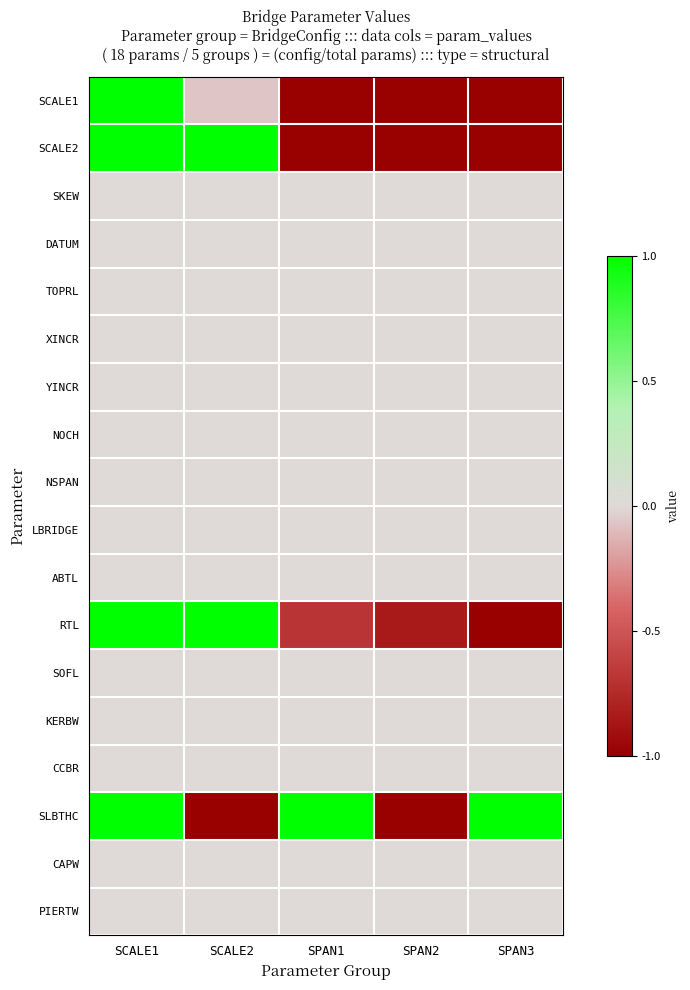

Reading left to right, what are all the values shown in this chart?

SCALE1: SCALE1=1.0	SCALE2=-0.1	SPAN1=-1.0	SPAN2=-1.0	SPAN3=-1.0
SCALE2: SCALE1=1.0	SCALE2=1.0	SPAN1=-1.0	SPAN2=-1.0	SPAN3=-1.0
SKEW: SCALE1=0.0	SCALE2=0.0	SPAN1=0.0	SPAN2=0.0	SPAN3=0.0
DATUM: SCALE1=0.0	SCALE2=0.0	SPAN1=0.0	SPAN2=0.0	SPAN3=0.0
TOPRL: SCALE1=0.0	SCALE2=0.0	SPAN1=0.0	SPAN2=0.0	SPAN3=0.0
XINCR: SCALE1=0.0	SCALE2=0.0	SPAN1=0.0	SPAN2=0.0	SPAN3=0.0
YINCR: SCALE1=0.0	SCALE2=0.0	SPAN1=0.0	SPAN2=0.0	SPAN3=0.0
NOCH: SCALE1=0.0	SCALE2=0.0	SPAN1=0.0	SPAN2=0.0	SPAN3=0.0
NSPAN: SCALE1=0.0	SCALE2=0.0	SPAN1=0.0	SPAN2=0.0	SPAN3=0.0
LBRIDGE: SCALE1=0.0	SCALE2=0.0	SPAN1=0.0	SPAN2=0.0	SPAN3=0.0
ABTL: SCALE1=0.0	SCALE2=0.0	SPAN1=0.0	SPAN2=0.0	SPAN3=0.0
RTL: SCALE1=1.0	SCALE2=1.0	SPAN1=-0.7	SPAN2=-0.8	SPAN3=-1.0
SOFL: SCALE1=0.0	SCALE2=0.0	SPAN1=0.0	SPAN2=0.0	SPAN3=0.0
KERBW: SCALE1=0.0	SCALE2=0.0	SPAN1=0.0	SPAN2=0.0	SPAN3=0.0
CCBR: SCALE1=0.0	SCALE2=0.0	SPAN1=0.0	SPAN2=0.0	SPAN3=0.0
SLBTHC: SCALE1=1.0	SCALE2=-1.0	SPAN1=1.0	SPAN2=-1.0	SPAN3=1.0
CAPW: SCALE1=0.0	SCALE2=0.0	SPAN1=0.0	SPAN2=0.0	SPAN3=0.0
PIERTW: SCALE1=0.0	SCALE2=0.0	SPAN1=0.0	SPAN2=0.0	SPAN3=0.0